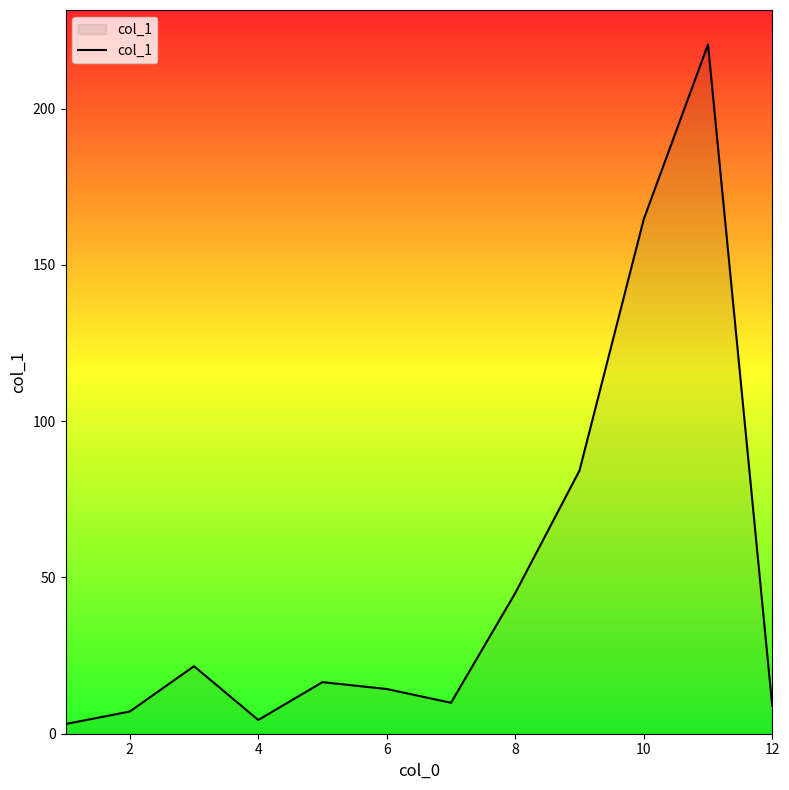

What is the difference between the maximum and minimum values?

217.4